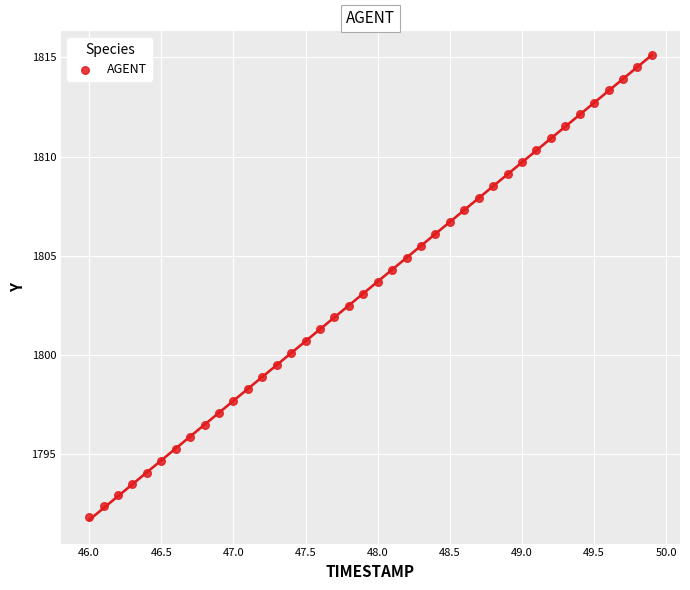

What is the range of Y values (max minus min)?

23.3